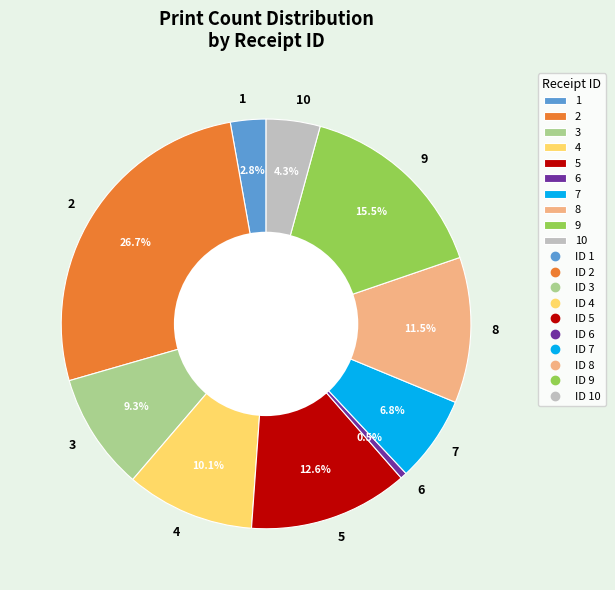

To the nearest percent, what is the average slice percentage?

10%